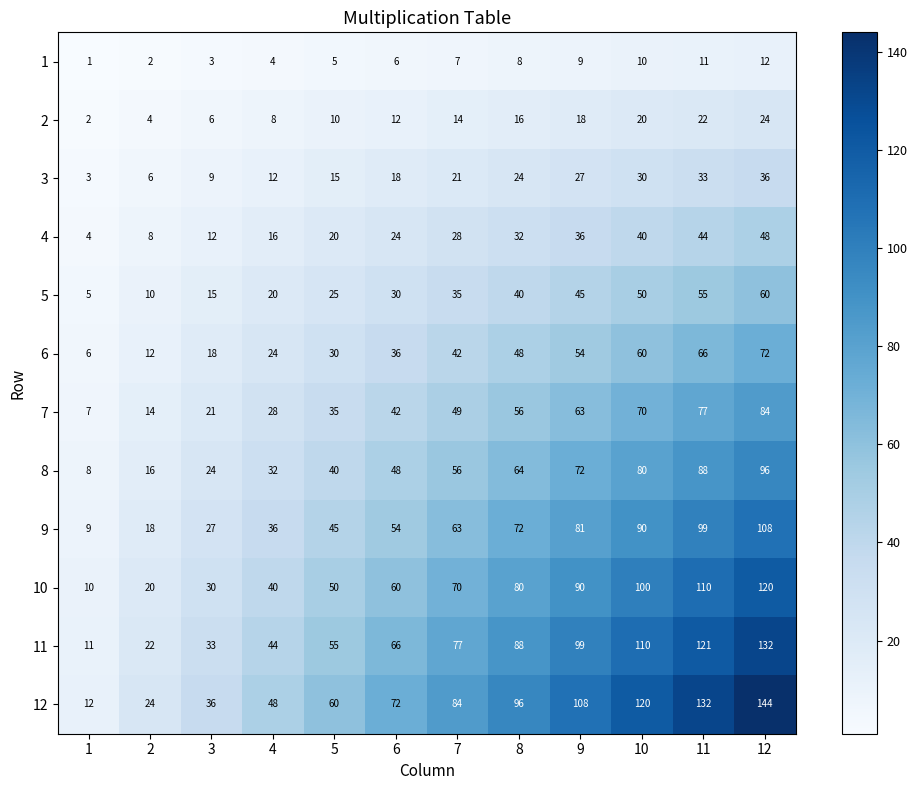

Which series has the largest total across all categories?

12